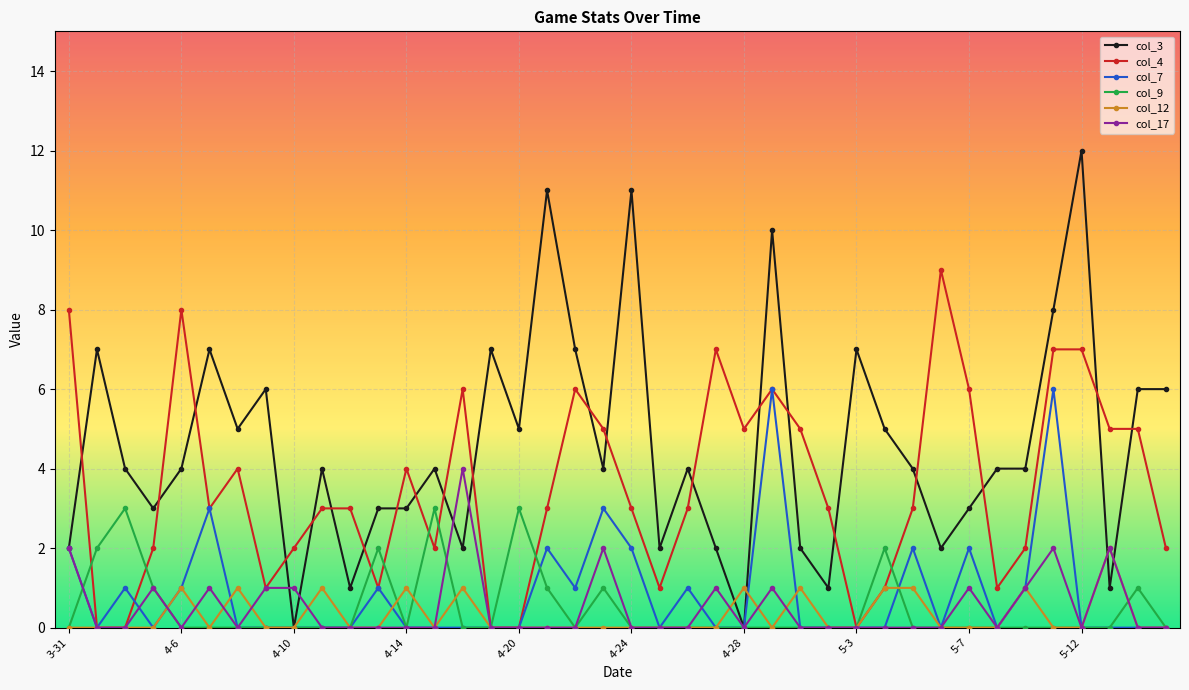

True or false: col_17 has more than 2 interior local peaks.

True